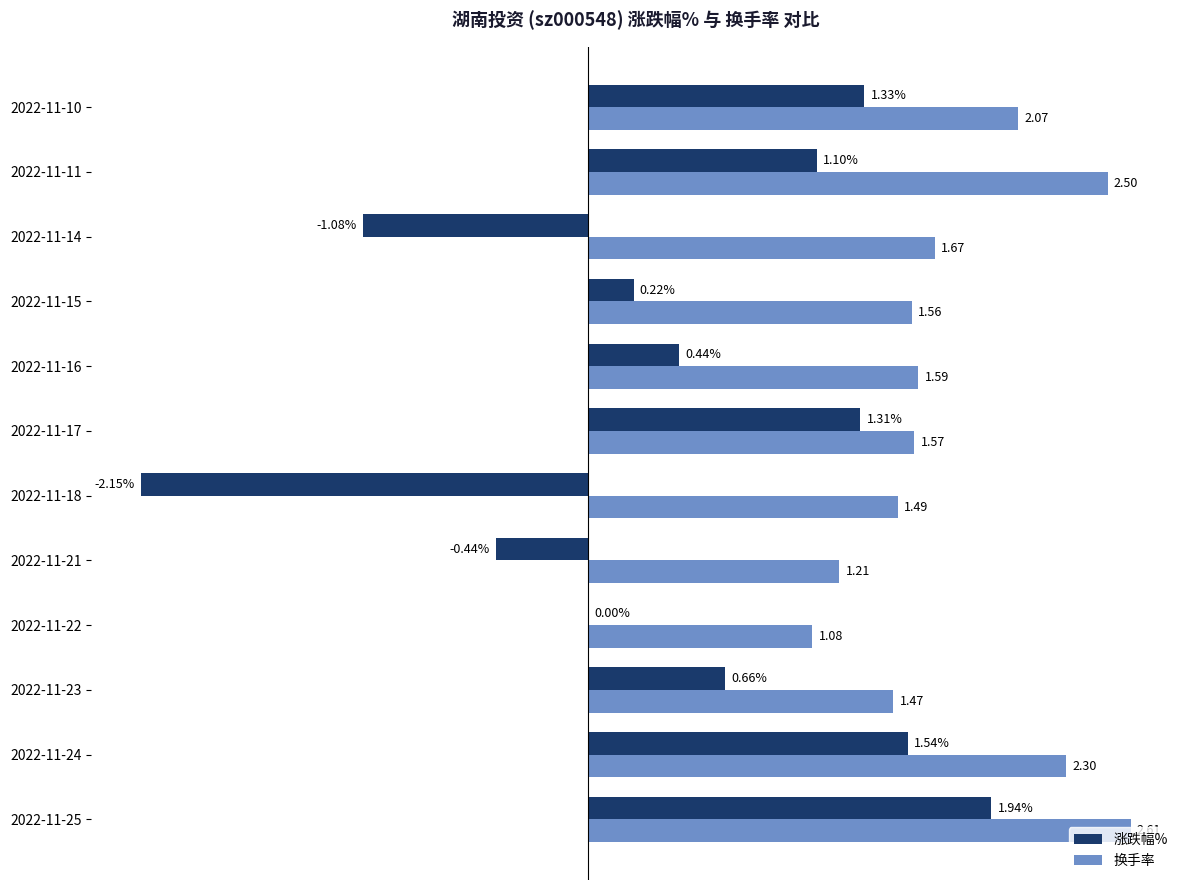

What are all the series names shown in the legend?

涨跌幅%, 换手率